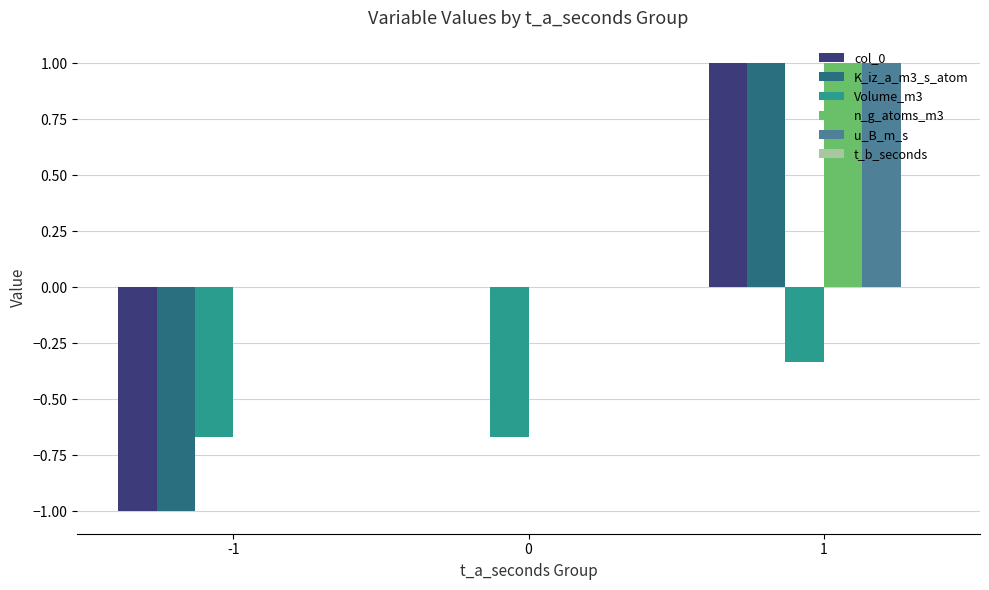

What is the maximum value for u_B_m_s?

1.0